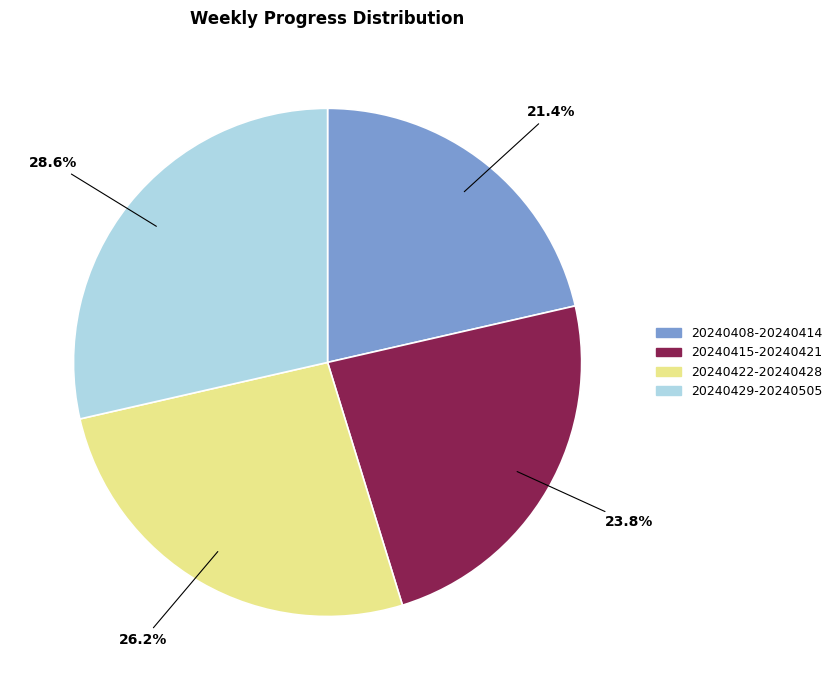

To the nearest percent, what portion does 20240429-20240505 represent?

29%